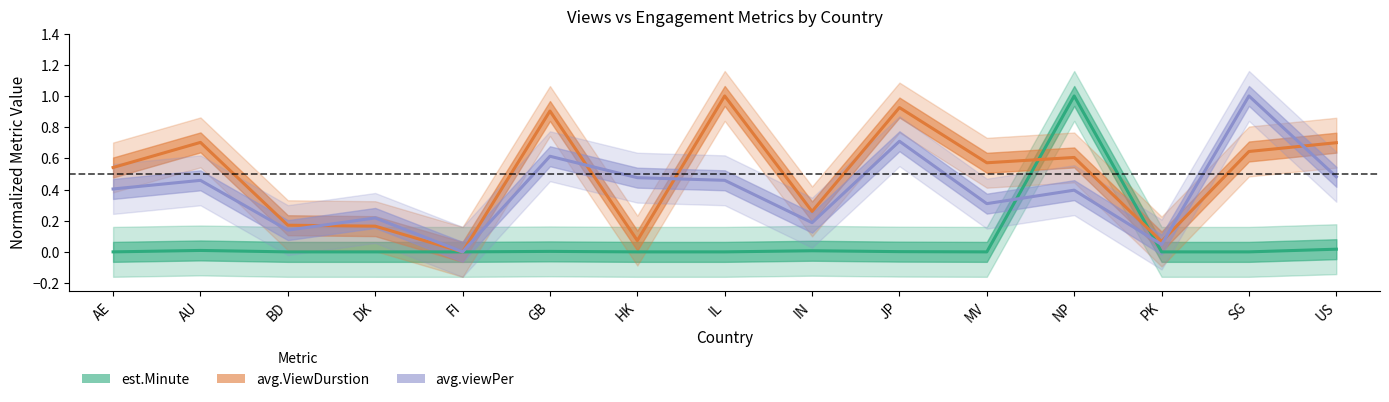

Reading right to left, list all the values displayed in this chart.

est.Minute: US=0.0	SG=0.0	PK=0.0	NP=1.0	MV=0.0	JP=0.0	IN=0.0	IL=0.0	HK=0.0	GB=0.0	FI=0.0	DK=0.0	BD=0.0	AU=0.0	AE=0.0
avg.ViewDurstion: US=0.7	SG=0.6	PK=0.1	NP=0.6	MV=0.6	JP=0.9	IN=0.3	IL=1.0	HK=0.1	GB=0.9	FI=0.0	DK=0.2	BD=0.2	AU=0.7	AE=0.5
avg.viewPer: US=0.5	SG=1.0	PK=0.0	NP=0.4	MV=0.3	JP=0.7	IN=0.2	IL=0.5	HK=0.5	GB=0.6	FI=0.0	DK=0.2	BD=0.1	AU=0.5	AE=0.4